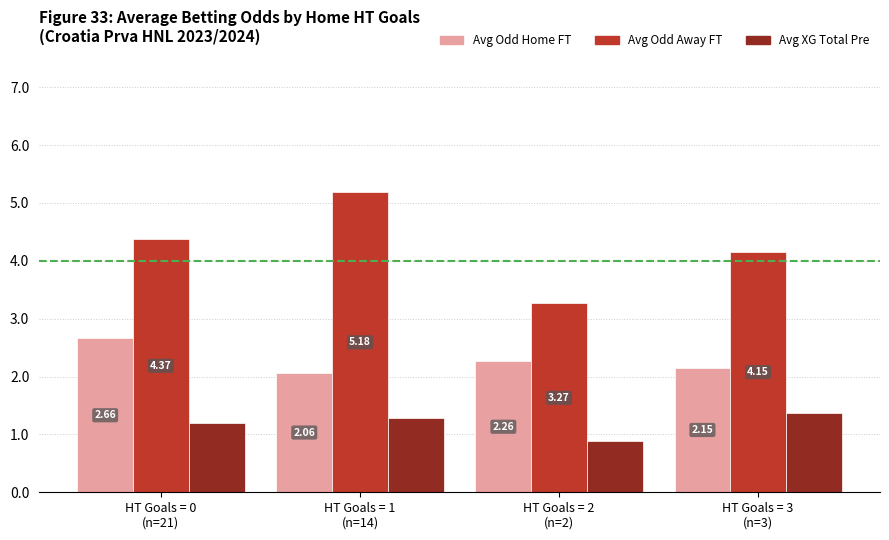

List the series in order of their peak value, highest first.

Avg Odd Away FT, Avg Odd Home FT, Avg XG Total Pre